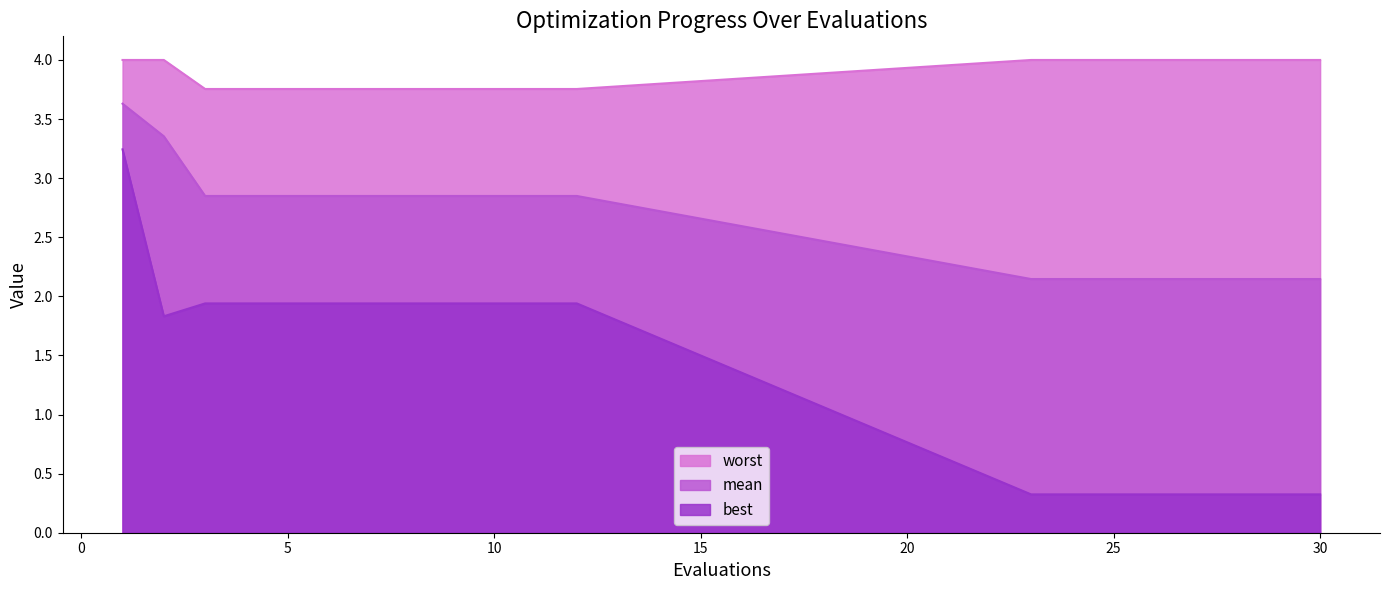

What value does the worst series have at 28?

4.0